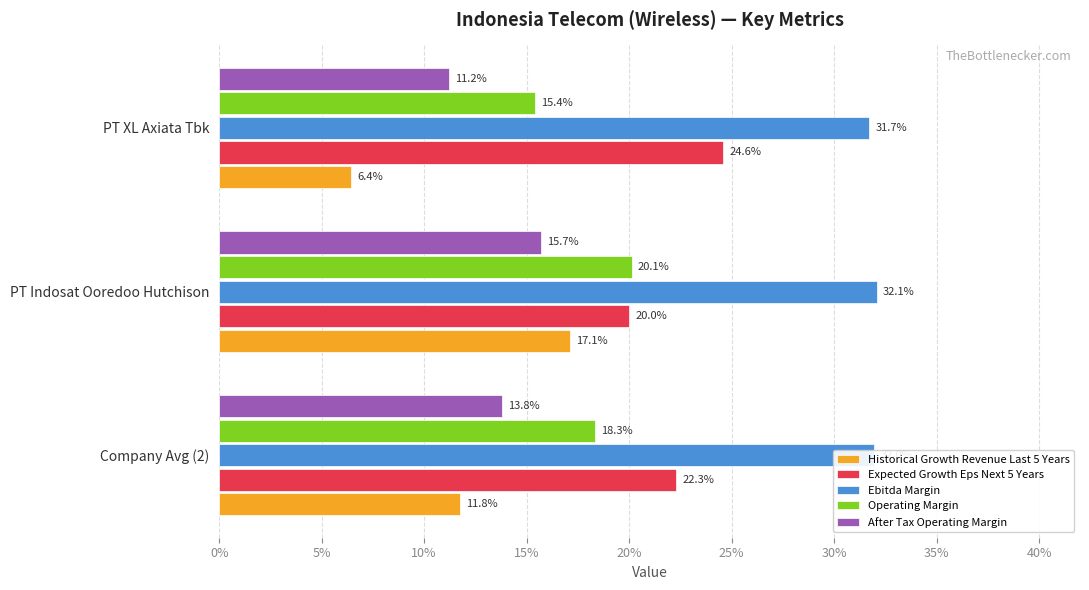

What are all the series names shown in the legend?

Historical Growth Revenue Last 5 Years, Expected Growth Eps Next 5 Years, Ebitda Margin, Operating Margin, After Tax Operating Margin